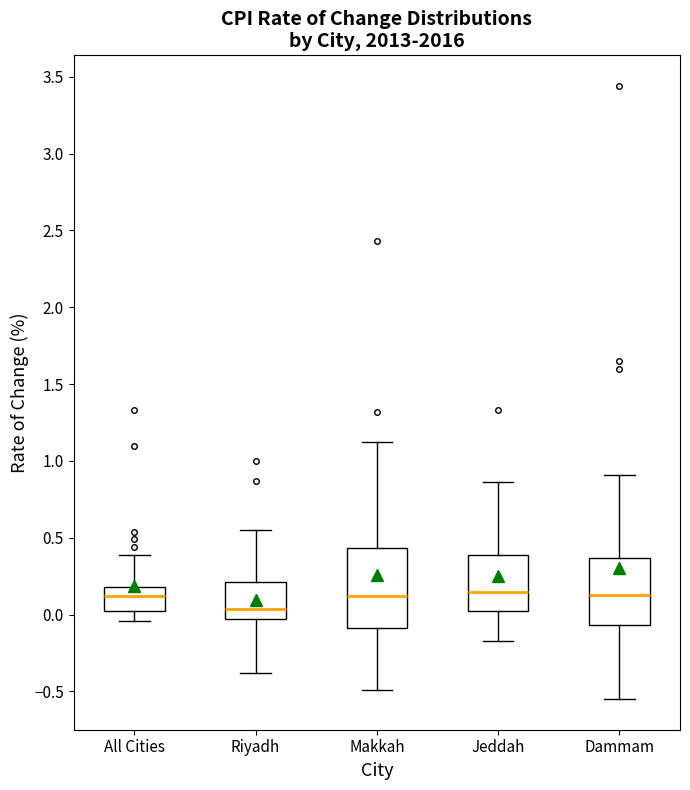

Where does the upper whisker of the box for Dammam end on the y-axis? The values are not printed on the chart, so give them approximately, as read against the axis.

0.90